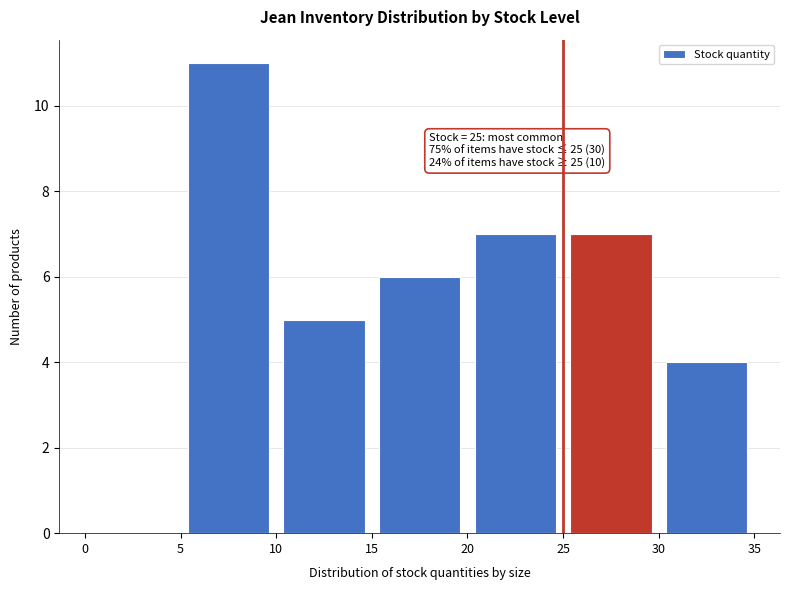

Which range on the x-axis has the tallest bar?

5 to 10